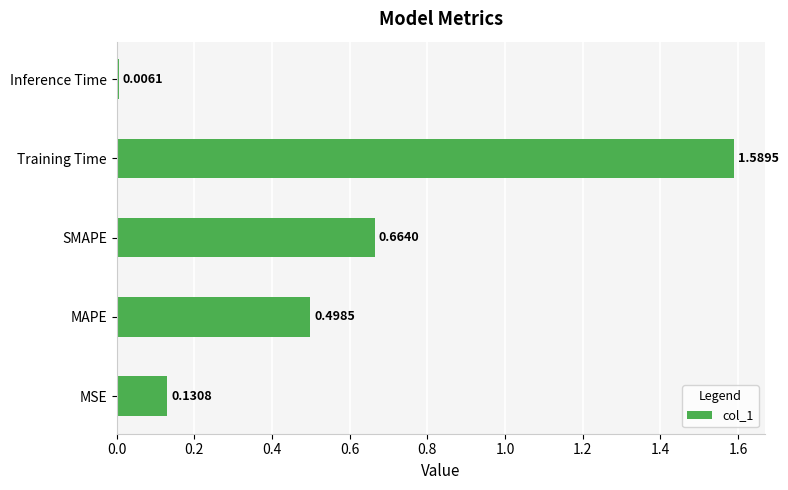

Which has a higher value, MAPE or Inference Time?

MAPE